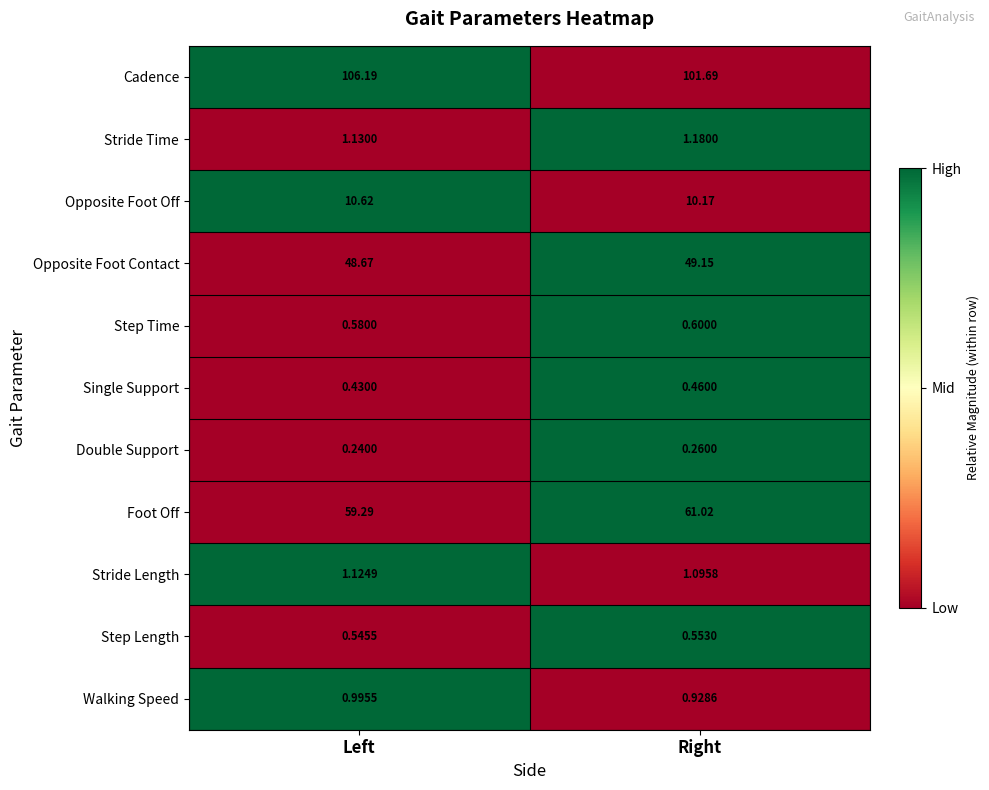

At which category does the chart reach its minimum across all series?

Left